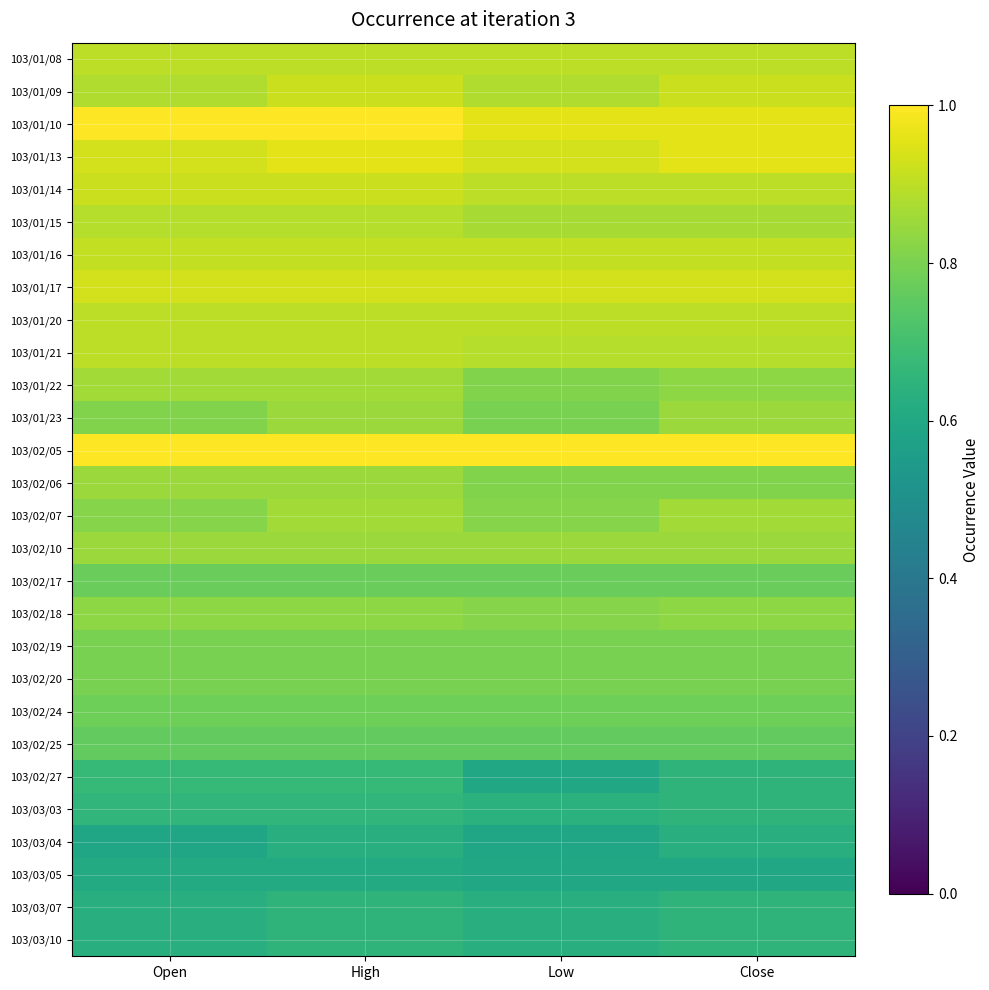

List the series in order of their peak value, highest first.

103/01/10, 103/02/05, 103/01/13, 103/01/17, 103/01/09, 103/01/14, 103/01/16, 103/01/08, 103/01/20, 103/01/21, 103/01/15, 103/01/22, 103/02/07, 103/01/23, 103/02/06, 103/02/10, 103/02/18, 103/02/19, 103/02/20, 103/02/24, 103/02/17, 103/02/25, 103/02/27, 103/03/03, 103/03/07, 103/03/10, 103/03/04, 103/03/05